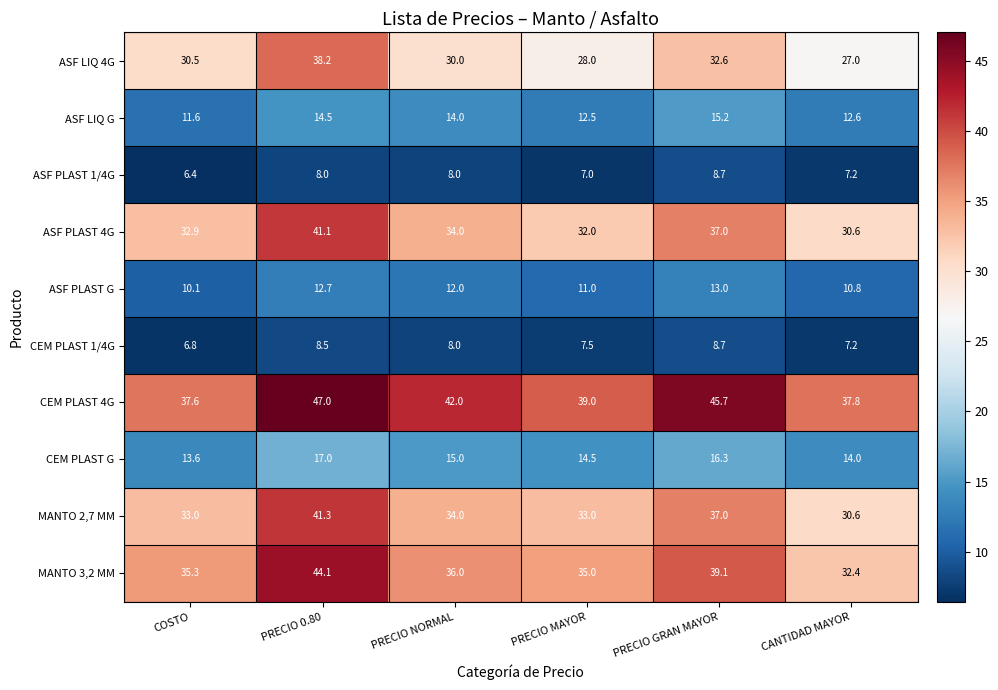

What is the greatest value displayed?

47.0